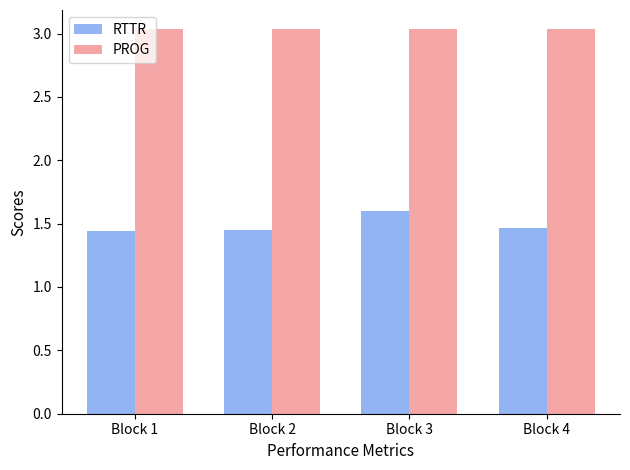

Is the value of PROG at Block 1 greater than the value of RTTR at Block 2?

Yes